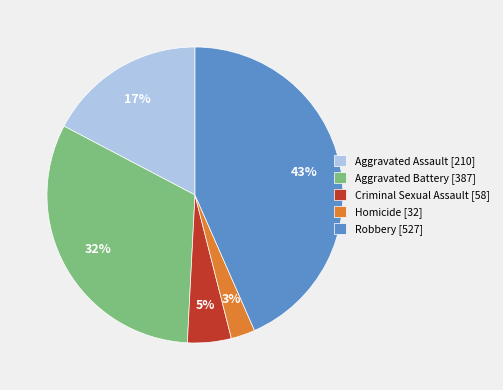

Which slice is the smallest?

Homicide